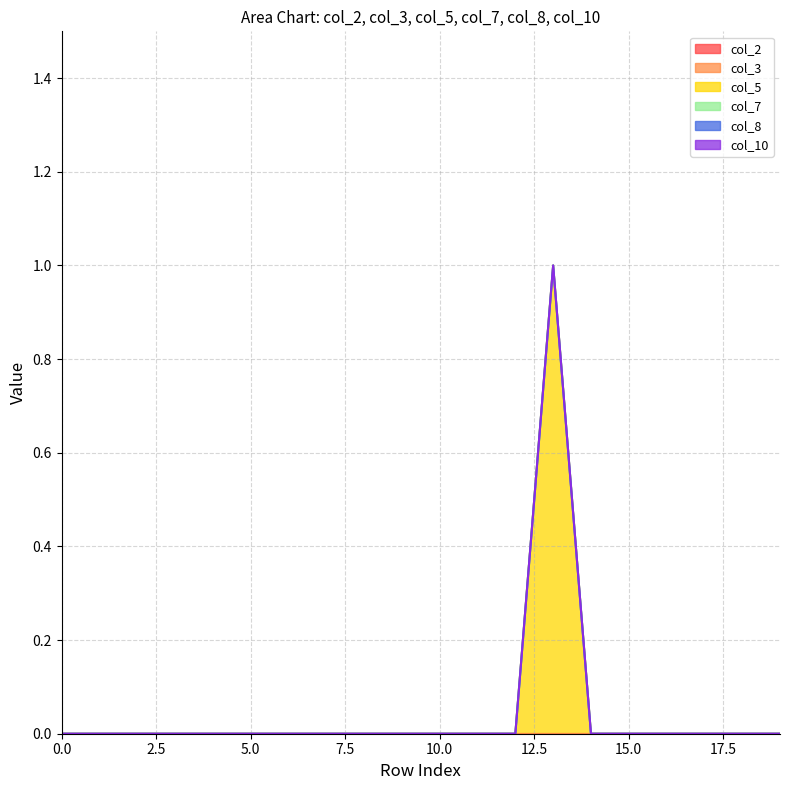

Reading right to left, list all the values displayed in this chart.

col_2: 0	0	0	0	0	0	0	0	0	0	0	0	0	0	0	0	0	0	0	0
col_3: 0	0	0	0	0	0	0	0	0	0	0	0	0	0	0	0	0	0	0	0
col_5: 0	0	0	0	0	0	1	0	0	0	0	0	0	0	0	0	0	0	0	0
col_7: 0	0	0	0	0	0	0	0	0	0	0	0	0	0	0	0	0	0	0	0
col_8: 0	0	0	0	0	0	0	0	0	0	0	0	0	0	0	0	0	0	0	0
col_10: 0	0	0	0	0	0	0	0	0	0	0	0	0	0	0	0	0	0	0	0